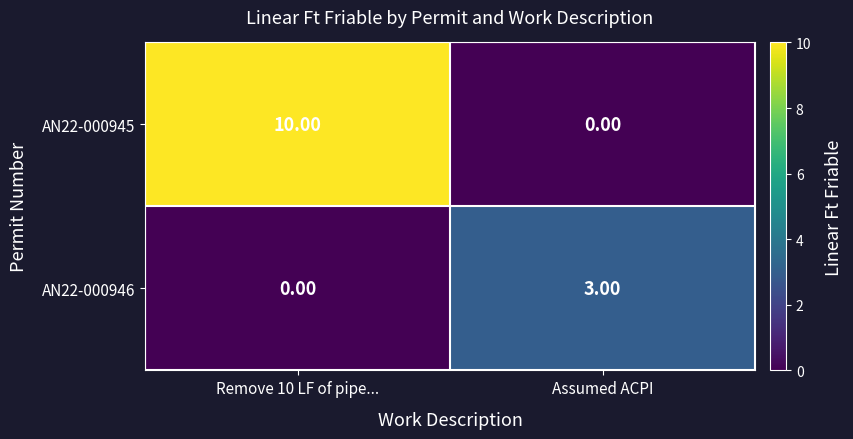

Rank the series by their average value, from lowest to highest.

AN22-000946, AN22-000945